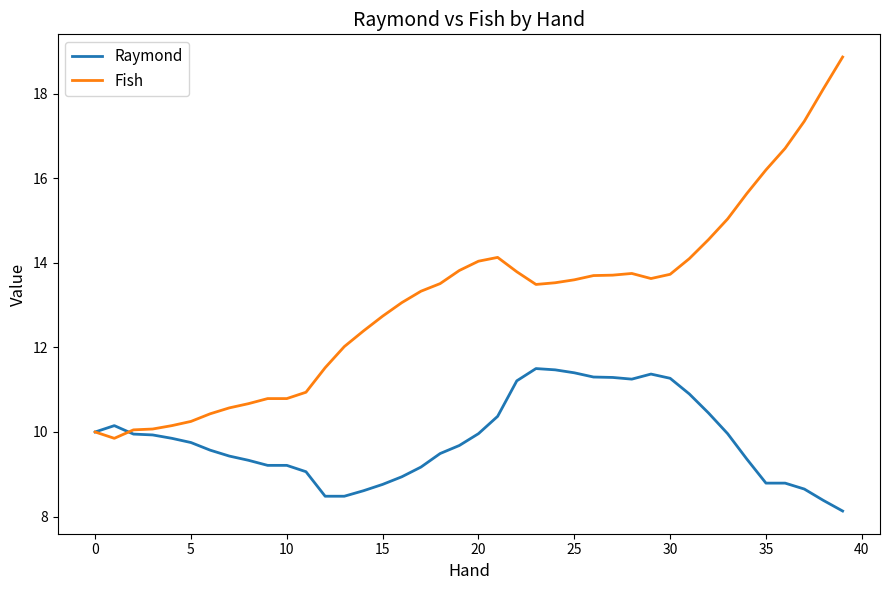

Which series has the widest spread of values?

Fish